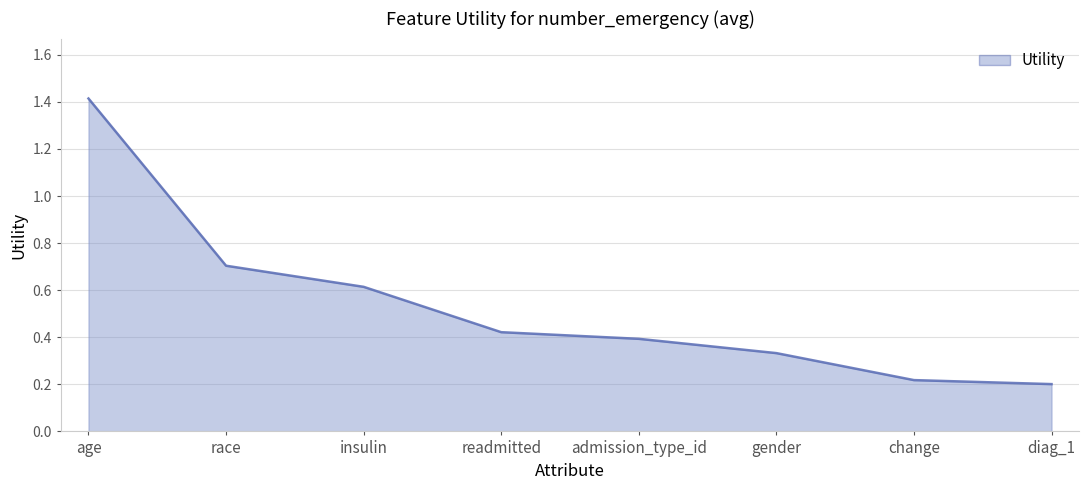

How many values are between 0 and 1?

7